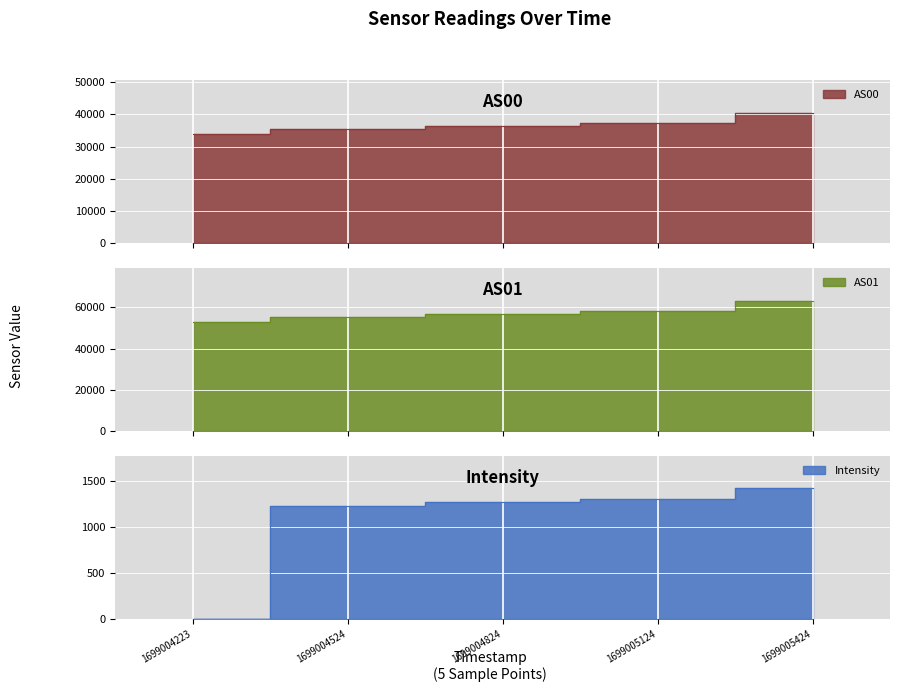

List the series in order of their peak value, highest first.

AS01, AS00, Intensity